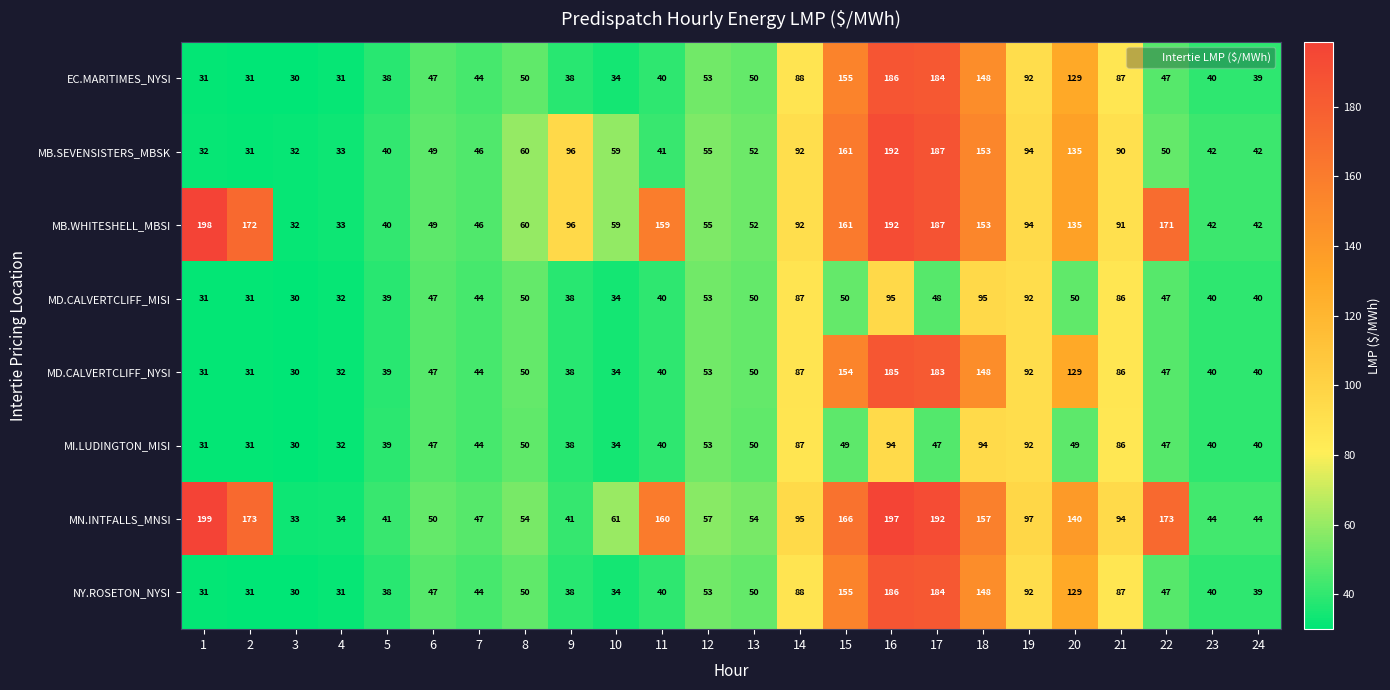

At how many categories does at least one series exceed 161?

6